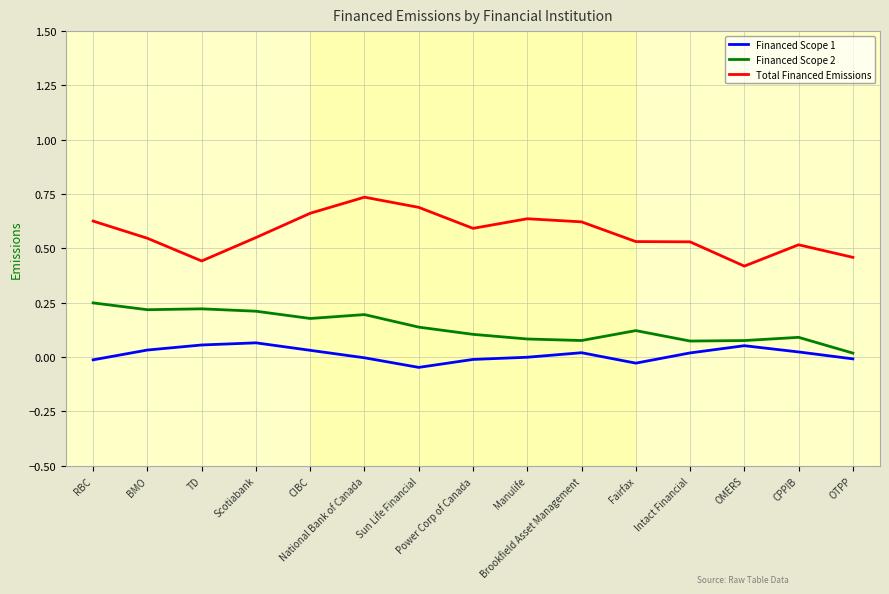

Which series has the largest total across all categories?

Total Financed Emissions